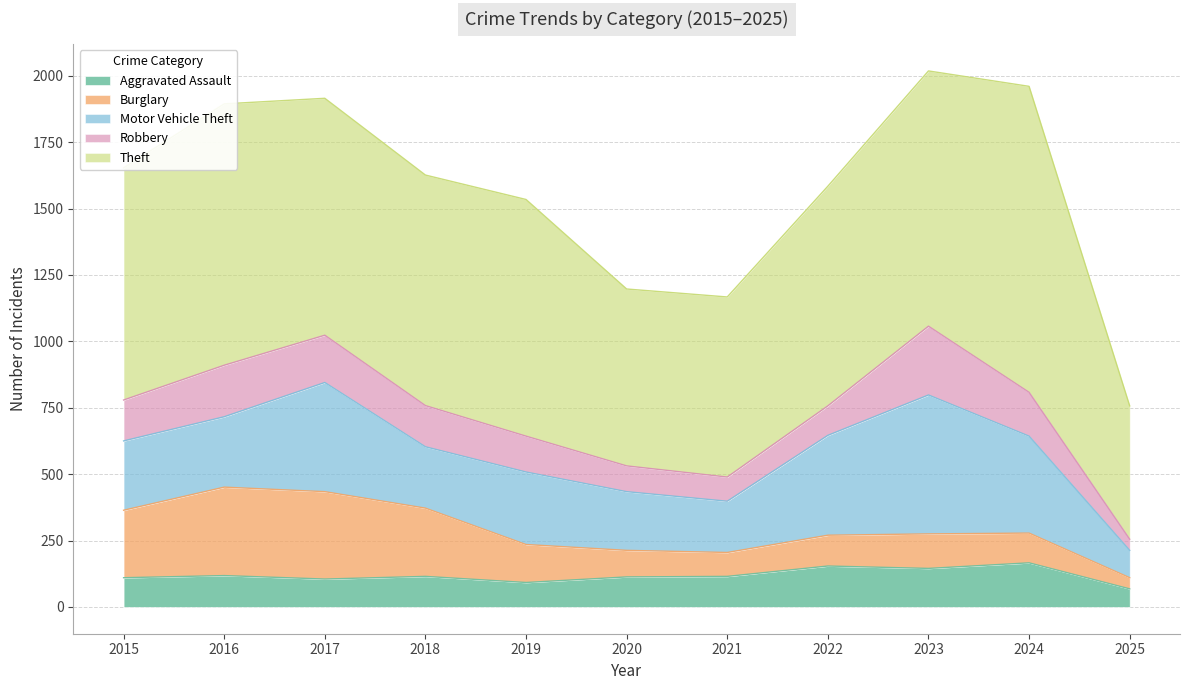

The value of Robbery at 2021 is 148. True or false?

False